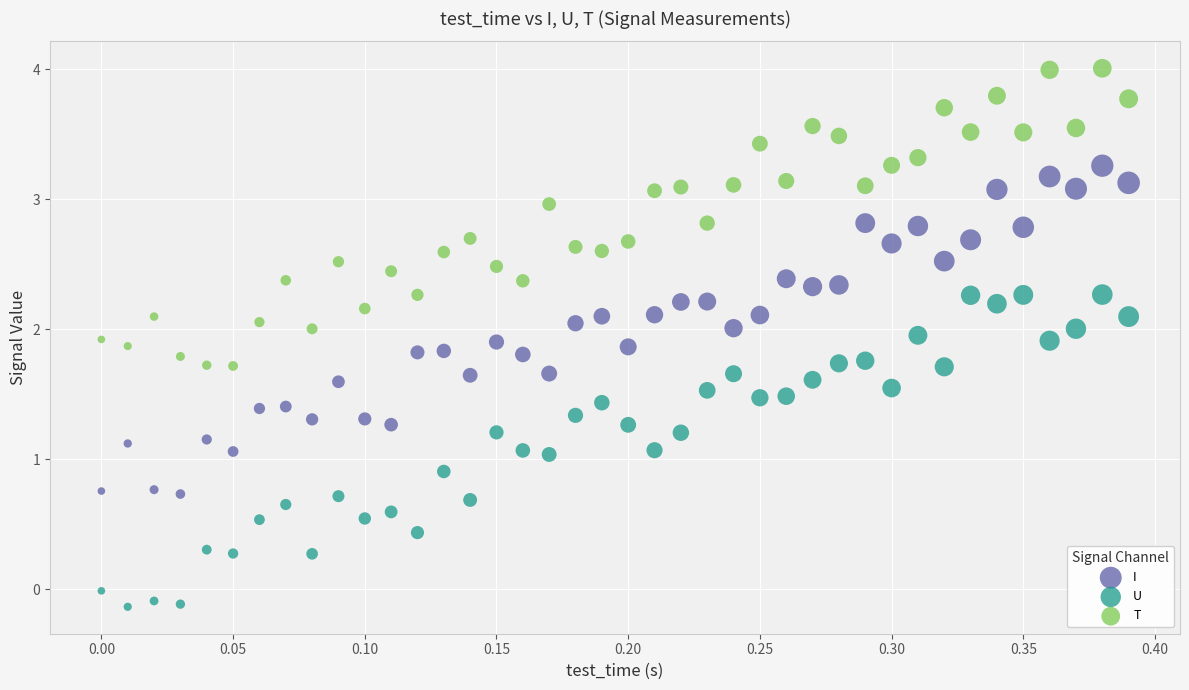

Which series has the largest Y range (max minus min)?

I